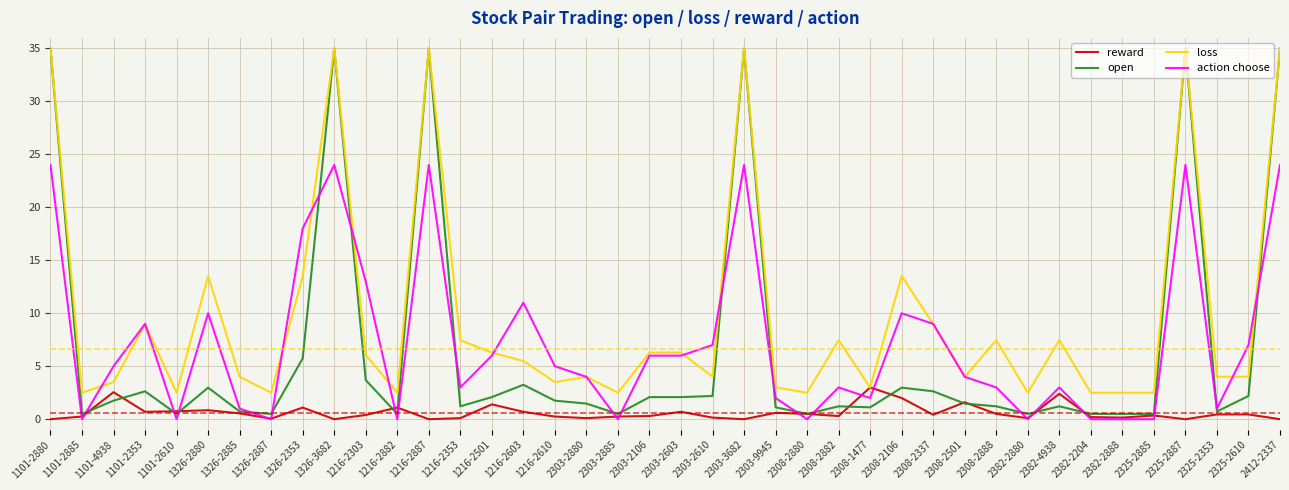

How many lines are shown in the chart?

4